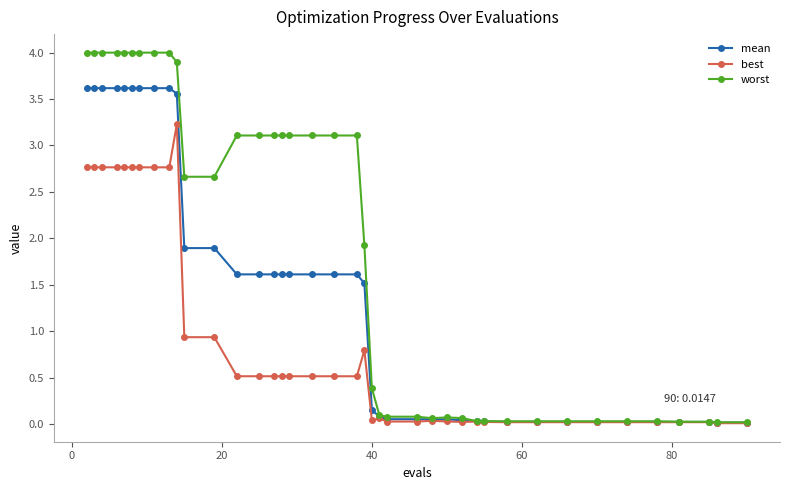

Which series has the largest range (max minus min)?

worst